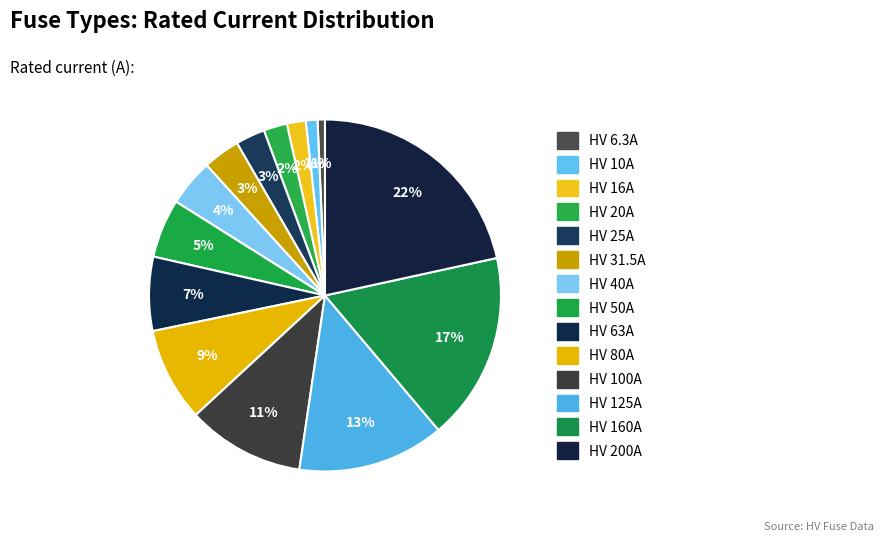

Is it true that HV 80A is 9% of the pie?

True